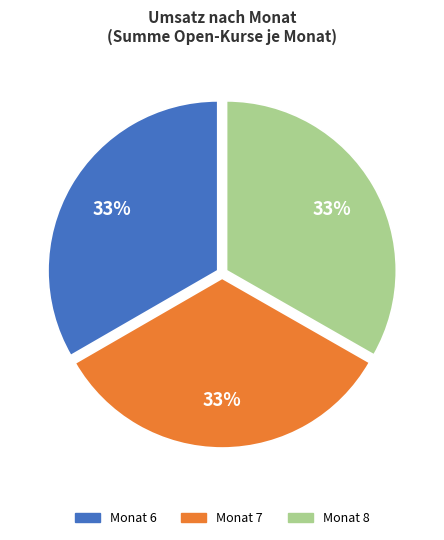

Is there any slice that represents more than half of the pie?

No